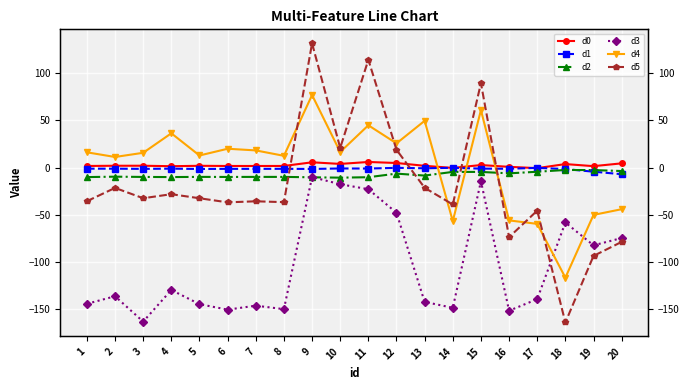

List the series in order of their peak value, lowest first.

d3, d2, d1, d0, d4, d5